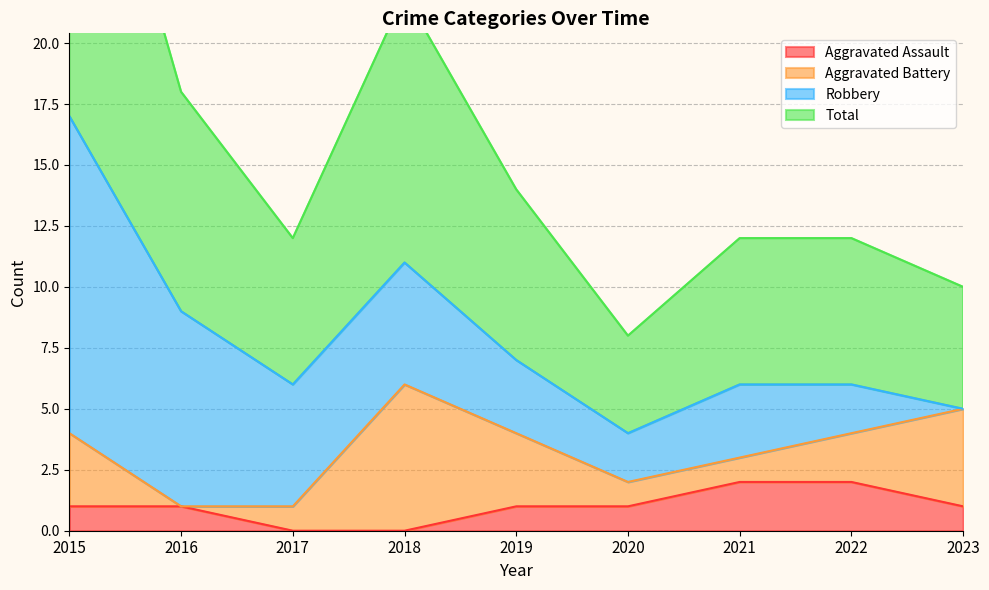

What is the value of the Total point at the 6th from the left?

4